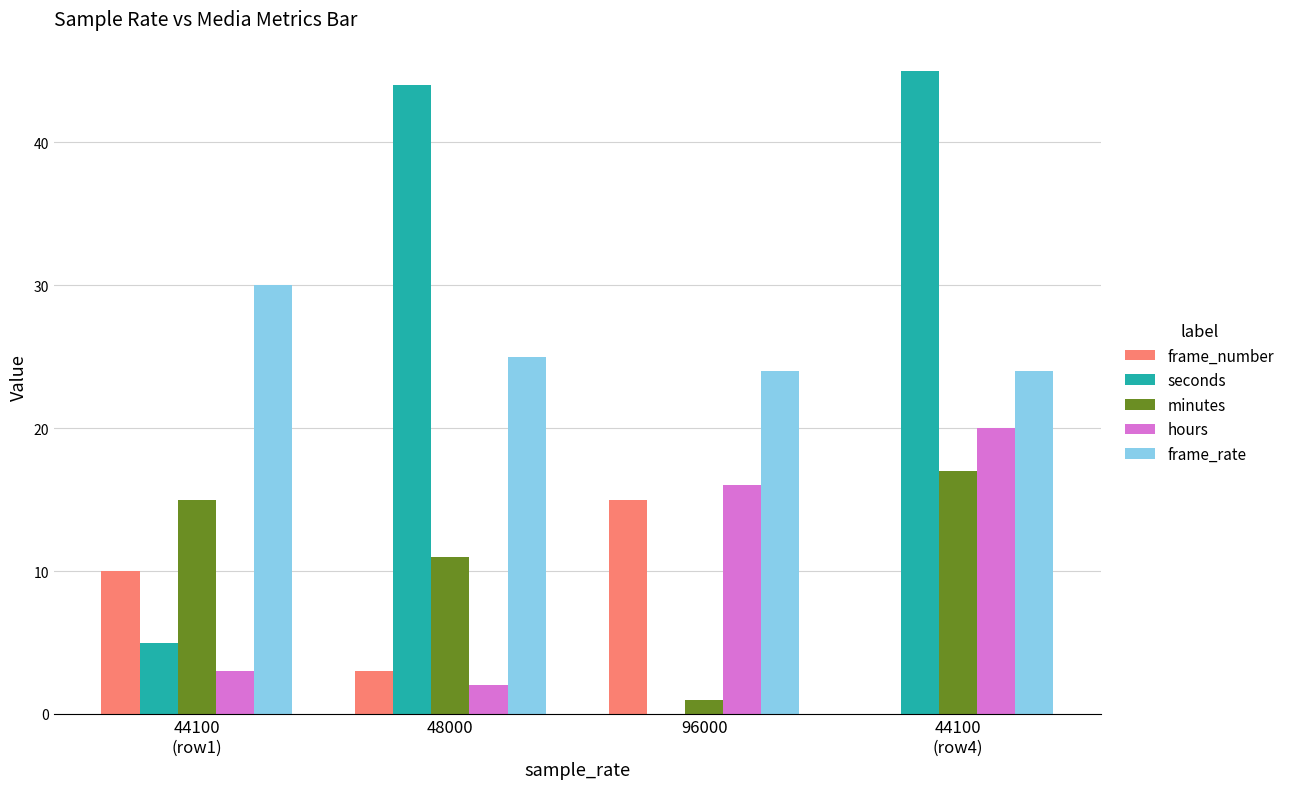

Where is frame_rate nearest to the value 27?

48000